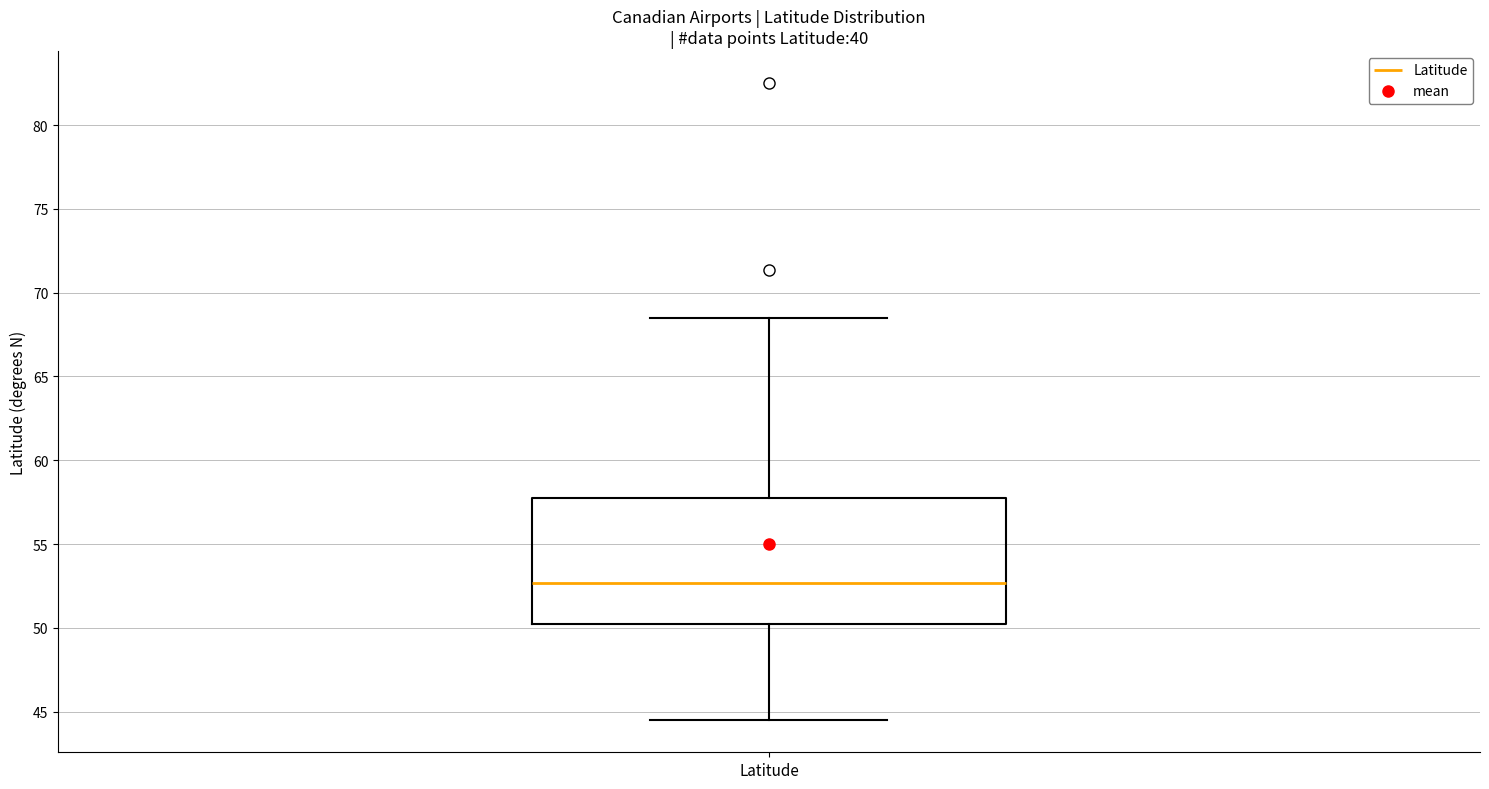

Transcribe this box plot: give where the median line is, the range the box spans, and where the two whiskers end, as read against the y-axis. The values are not printed on the chart, so give them approximately, as read against the axis.

median 52.5, box 50.0 to 57.5, whiskers 44.5 to 68.5